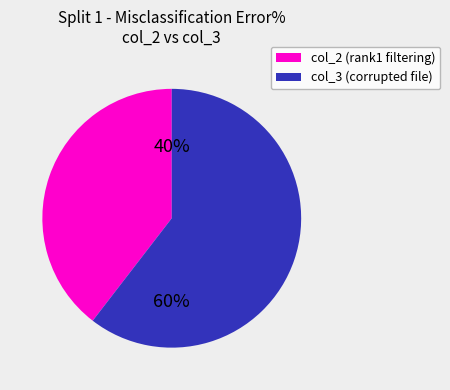

Combined, do col_3 (corrupted file) and col_2 (rank1 filtering) account for over 50%?

Yes